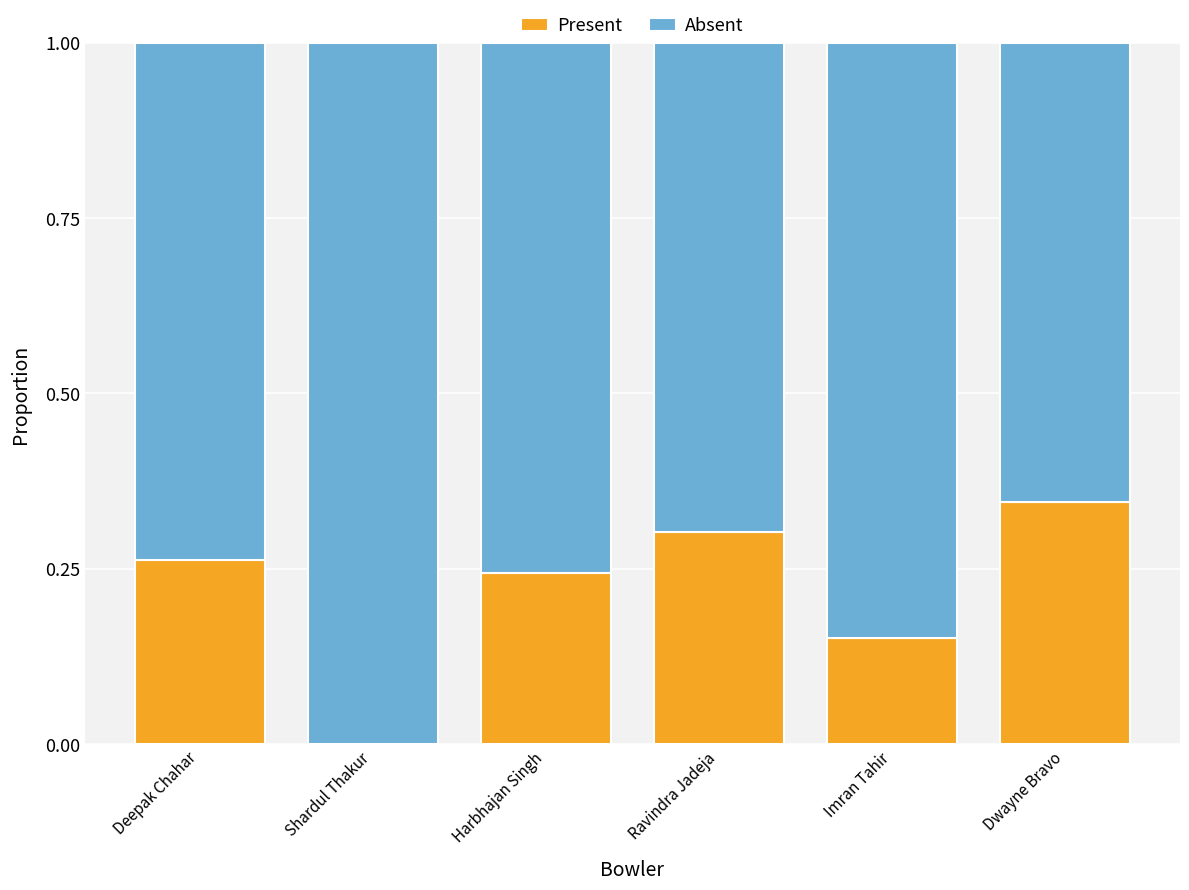

Which category has the highest value in the Present series?

Dwayne Bravo